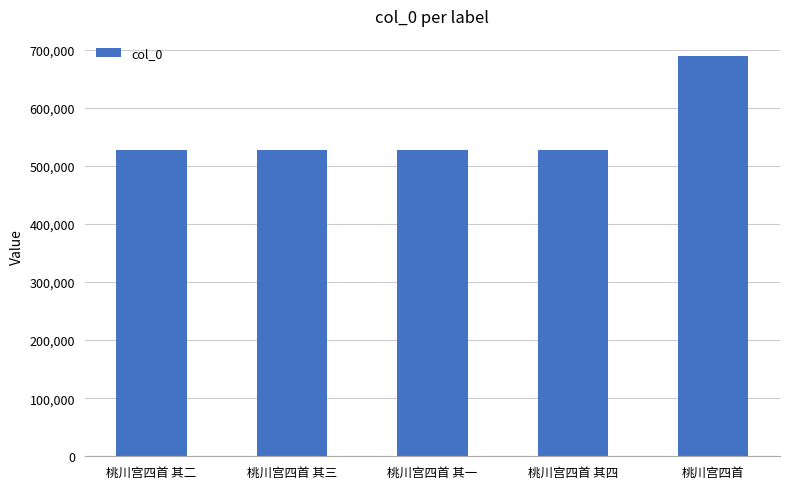

The chart shows a value of 689231 at 桃川宫四首. True or false?

True